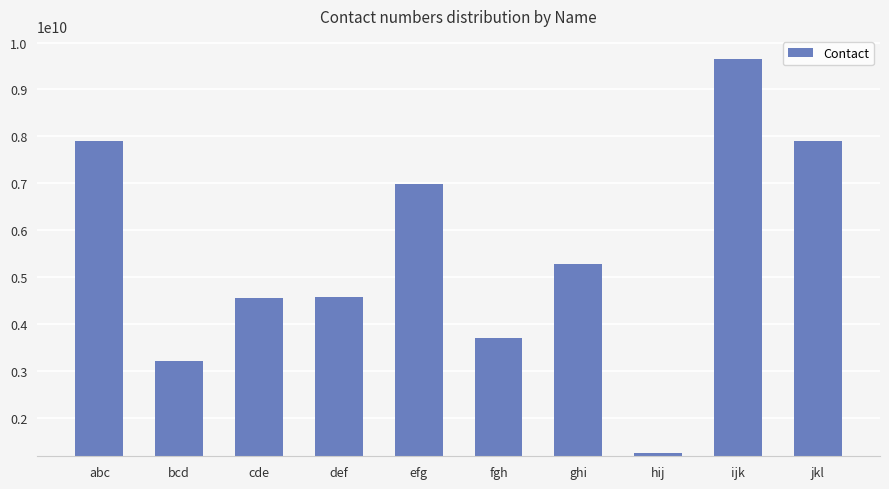

What is the ratio of the value at def to the value at jkl?

0.6